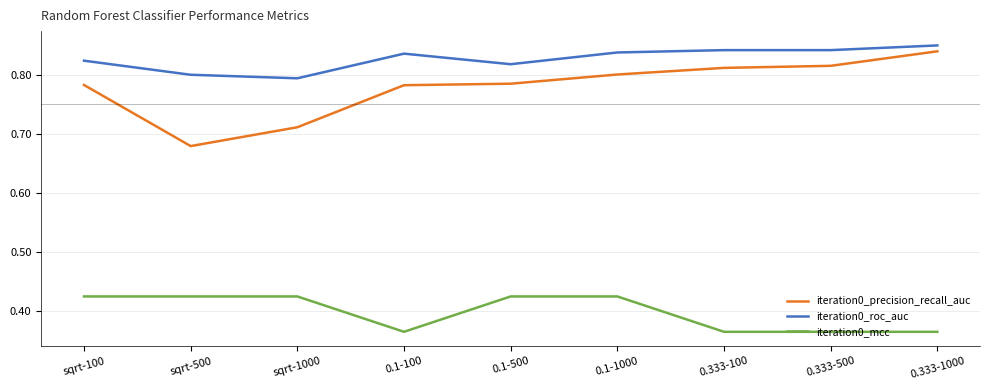

At which label does iteration0_precision_recall_auc reach its minimum?

sqrt-500